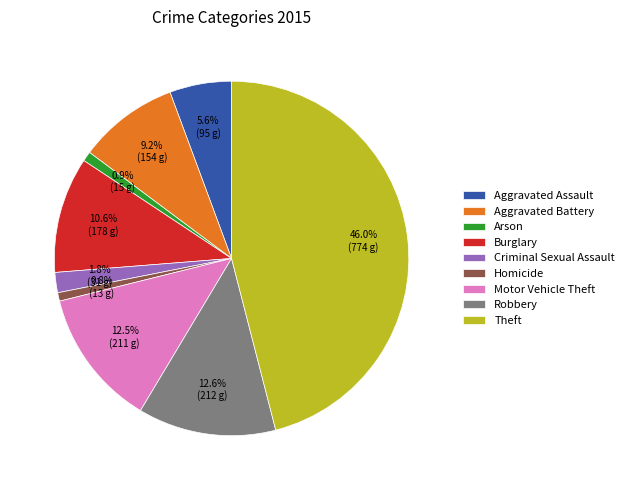

Count the number of slices in the pie.

9